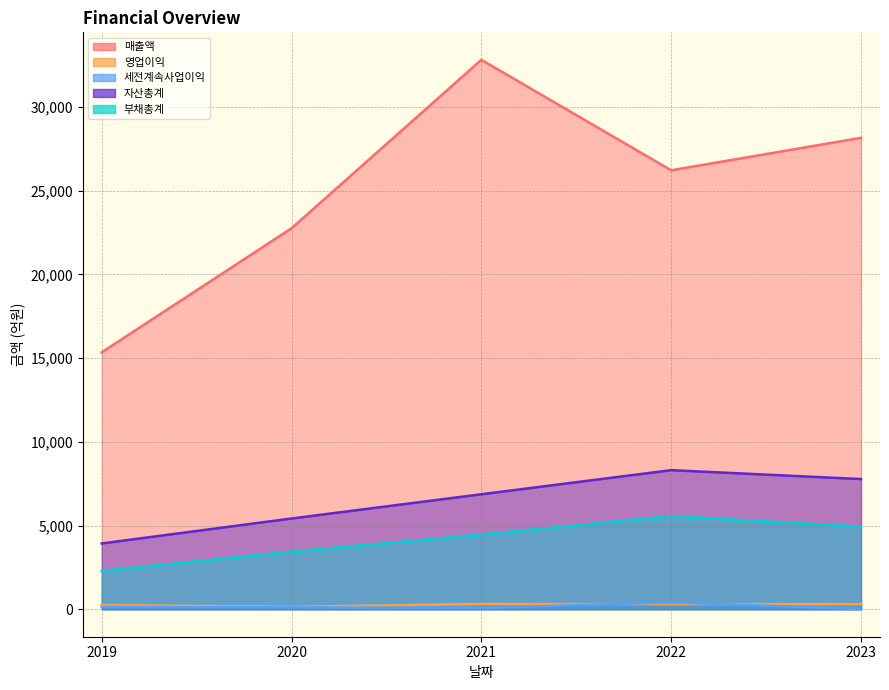

How many 자산총계 values are between 5419 and 7774?

3